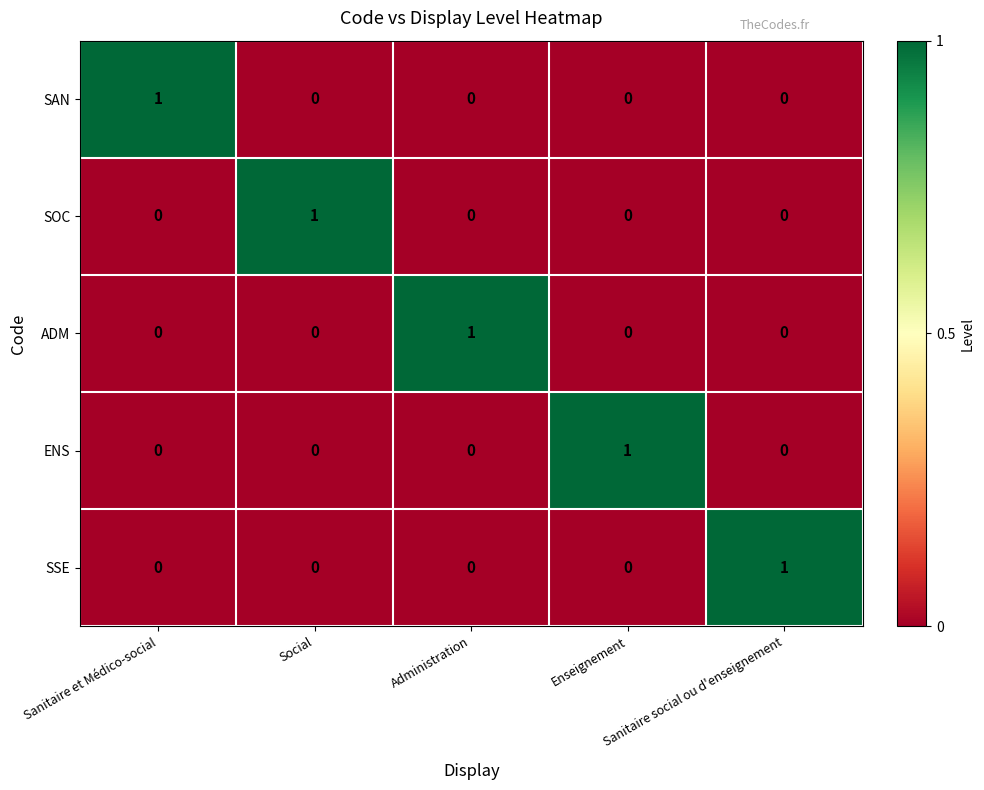

At how many categories does at least one series exceed 0?

5